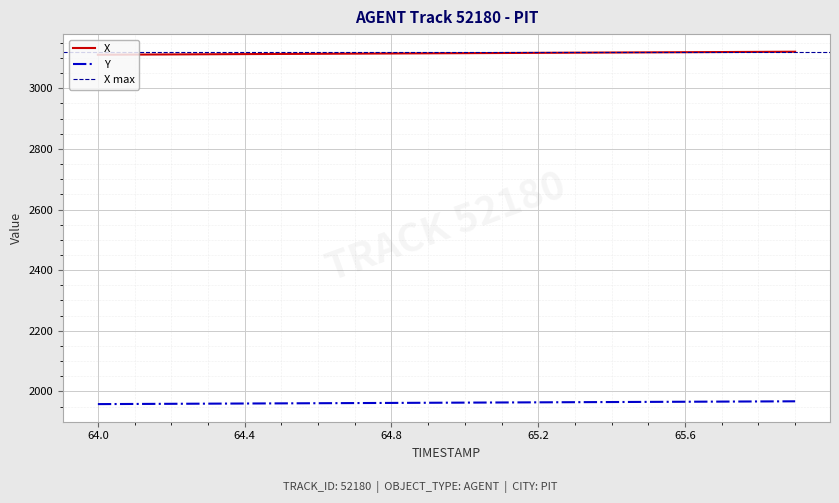

True or false: X and Y cross at least once.

False